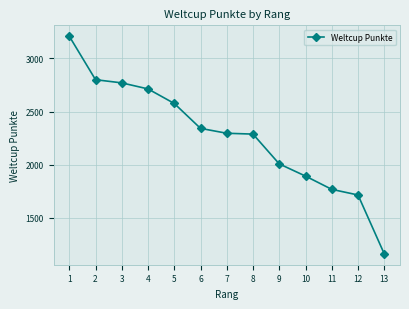

What is the minimum value shown in the chart?

1158